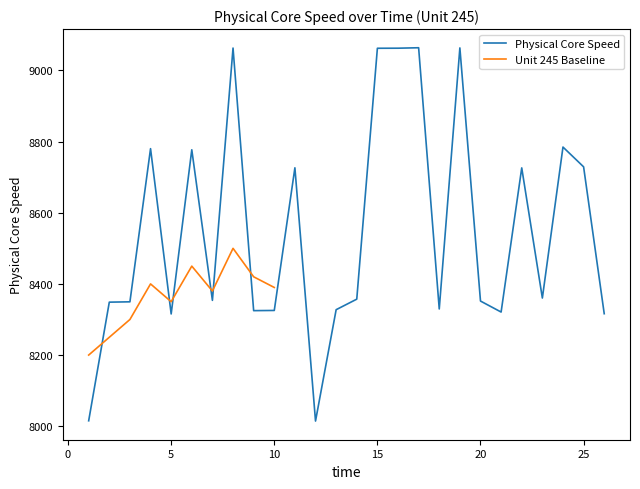

Is it true that the value at 6 is 4404.8?

False